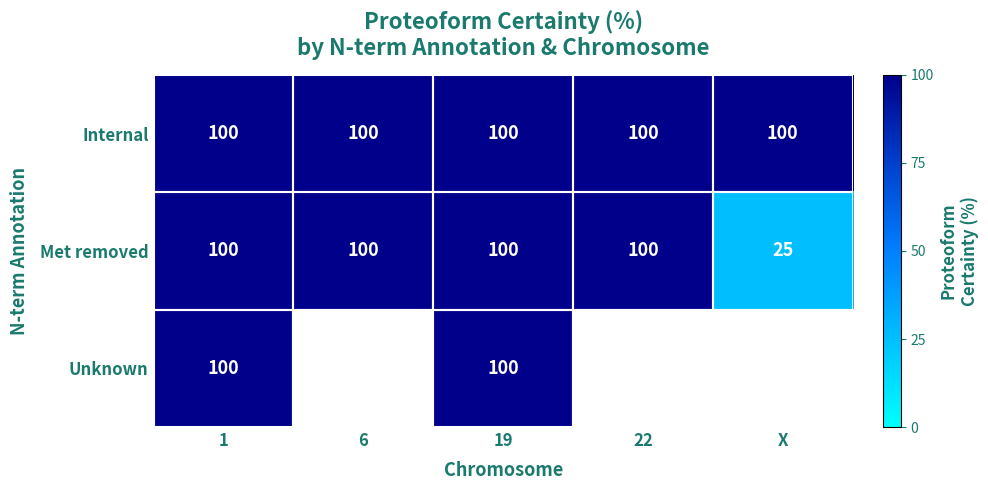

What is the approximate value of Internal at 22?

100